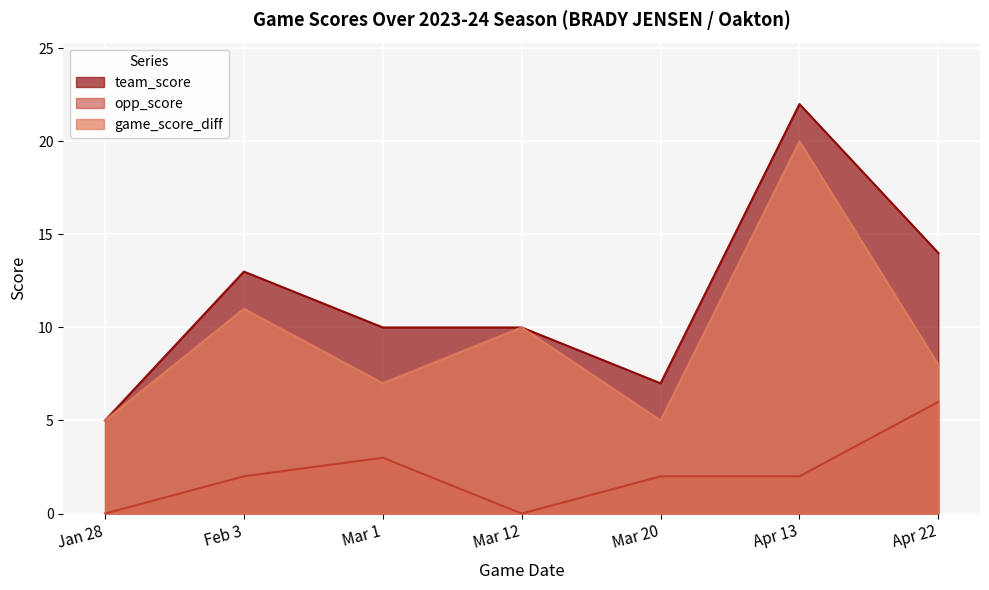

True or false: team_score and opp_score cross at least once.

False